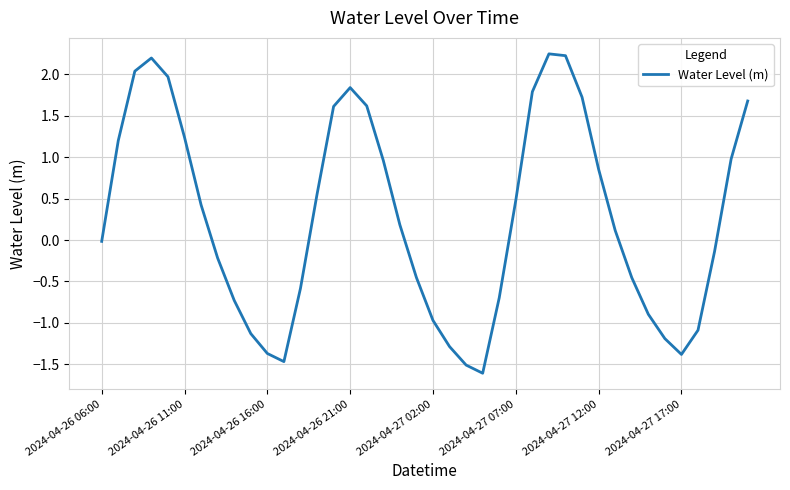

What is the difference between the maximum and minimum values?

3.9